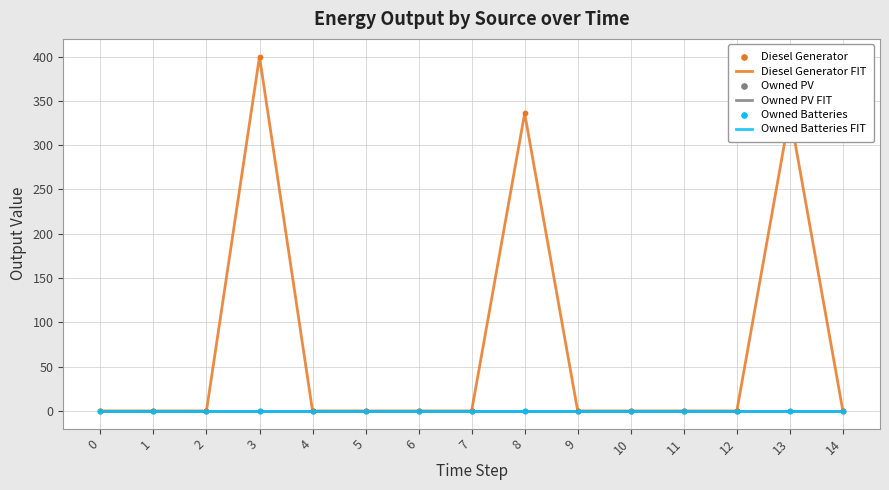

Does the chart have visible grid lines?

Yes